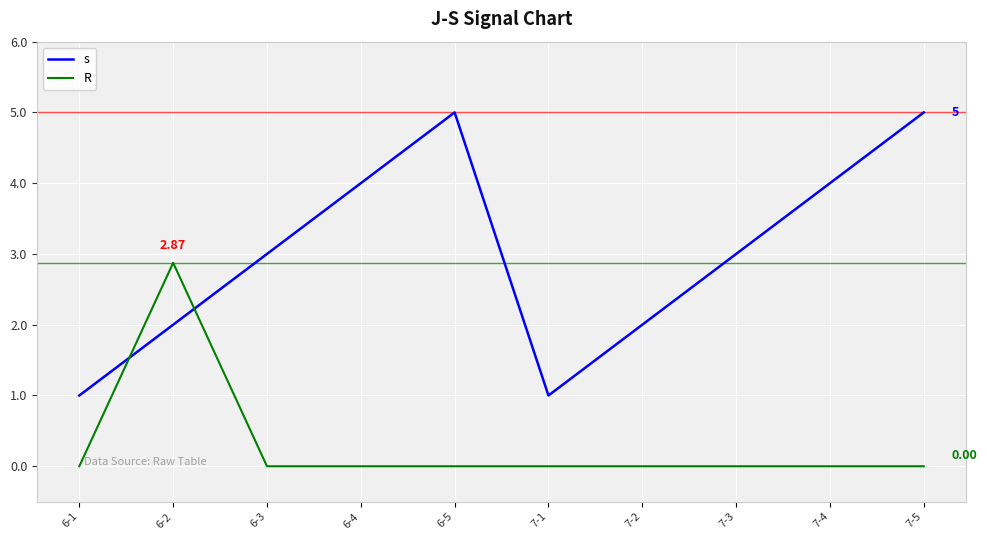

What position from the right is 7-5?

1